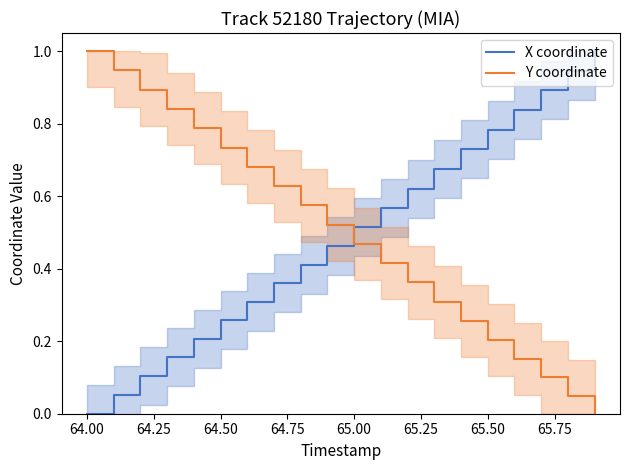

What is the difference between the maximum and second lowest values in the X coordinate series?

0.9